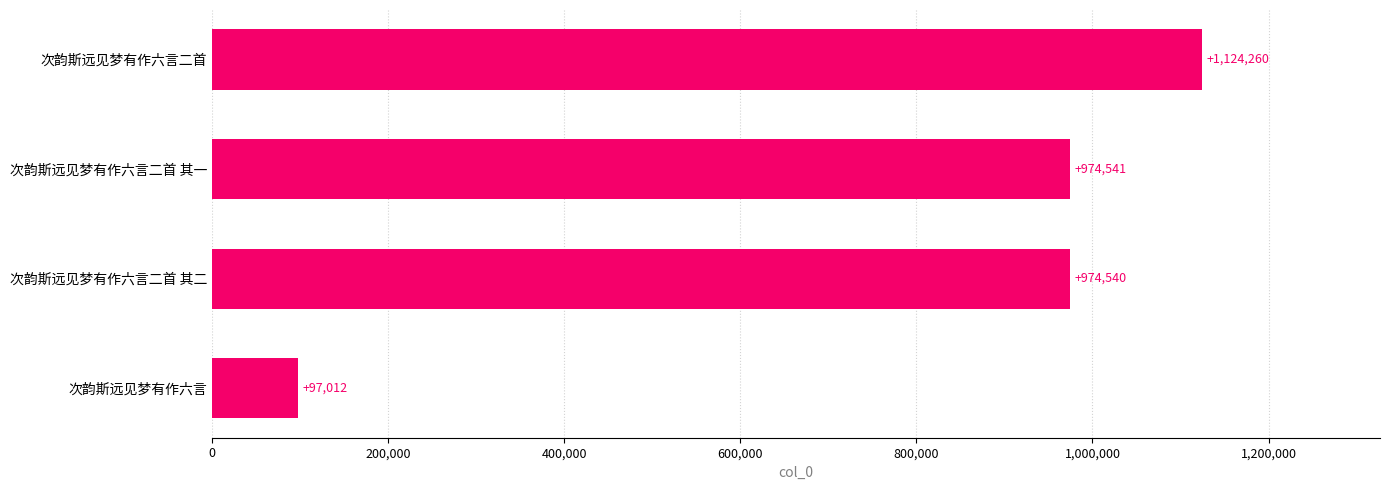

Rank the categories by value from highest to lowest.

次韵斯远见梦有作六言二首, 次韵斯远见梦有作六言二首 其一, 次韵斯远见梦有作六言二首 其二, 次韵斯远见梦有作六言